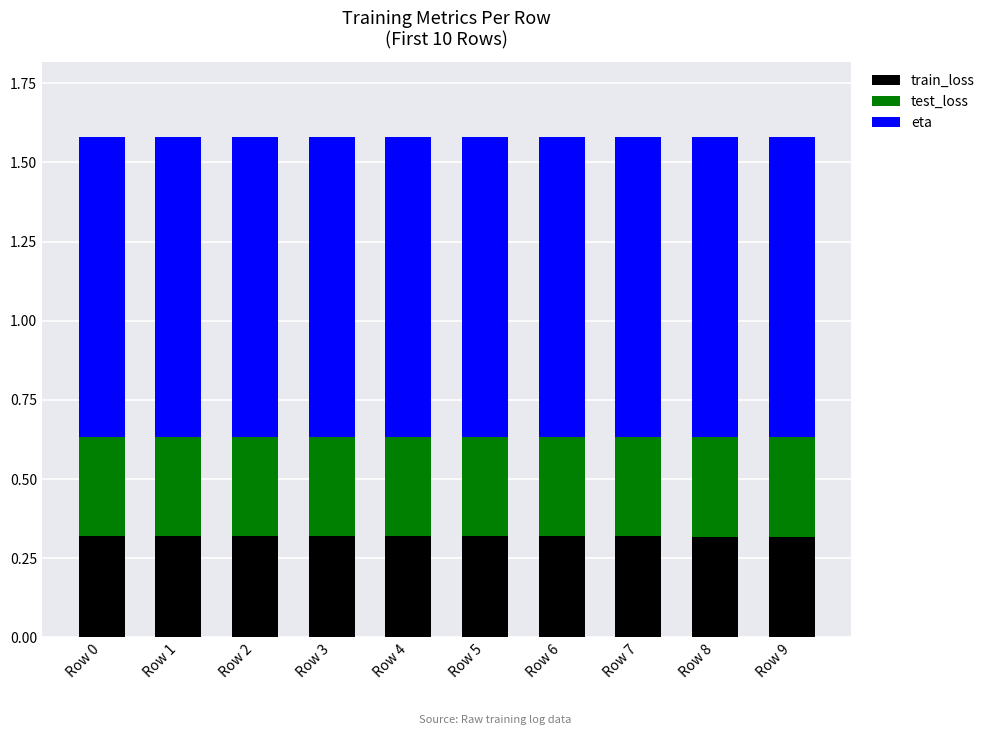

Is it true that train_loss equals 0.3 at Row 8?

True